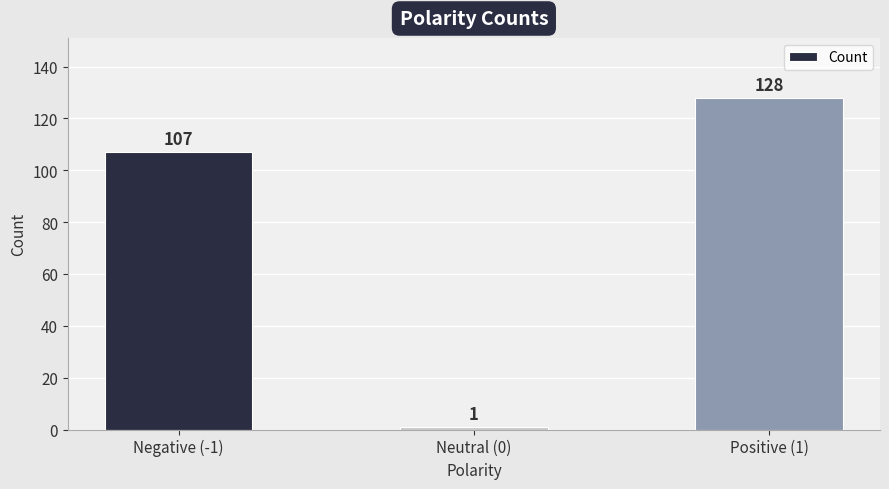

What position from the left is Negative (-1)?

1